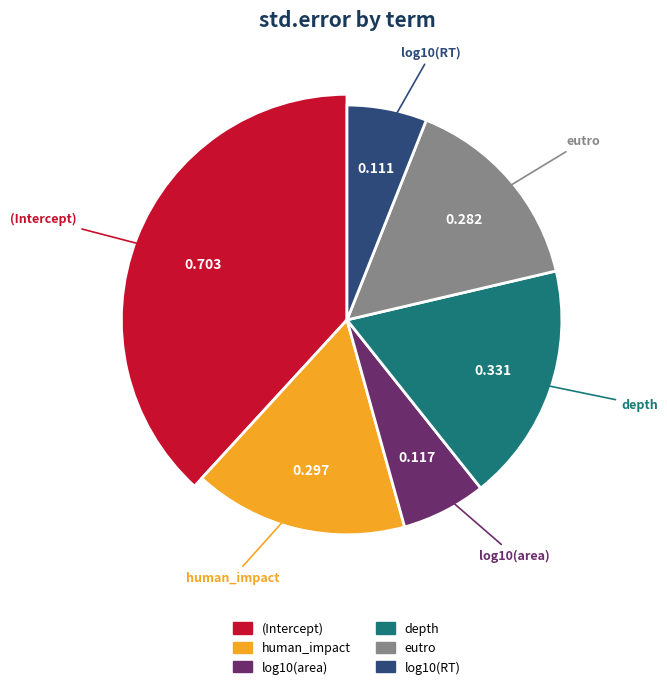

To the nearest percent, what portion does log10(area) represent?

6%